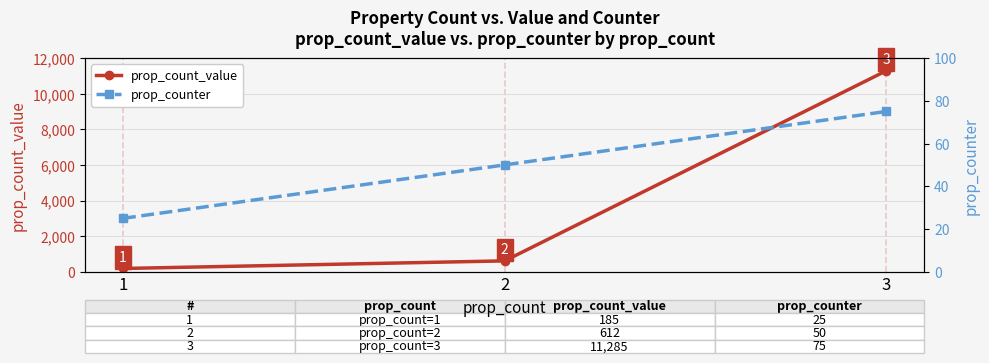

How many data points in prop_count_value are less than 612?

1